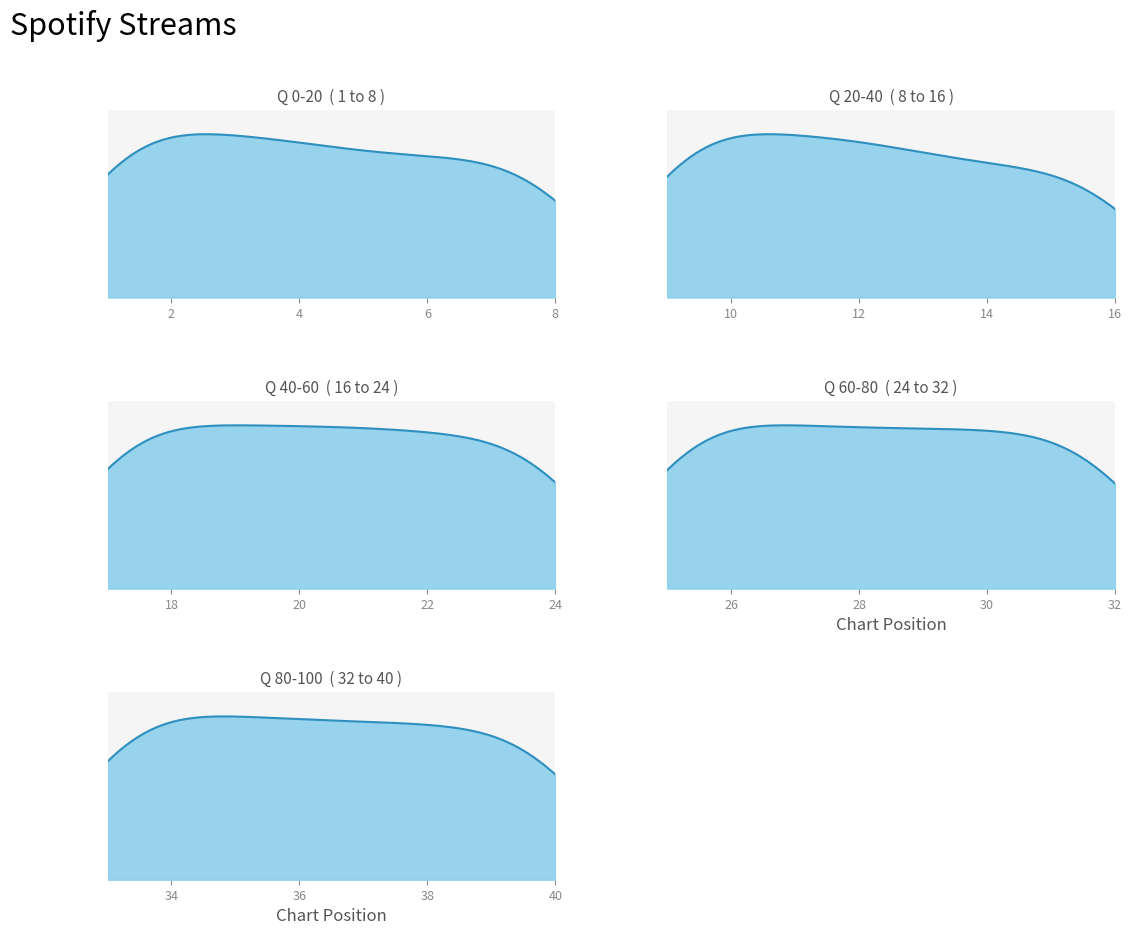

Reading left to right, extract all data points from this chart.

73851	69417	66750	64547	58891	57977	57199	55993	55555	54955	51772	51383	46147	42535	41392	39378	38791	36882	36600	36394	36267	35281	33720	33623	32802	32750	31637	31267	31073	31027	30653	27731	27500	27400	26777	26031	25770	25615	24624	24120